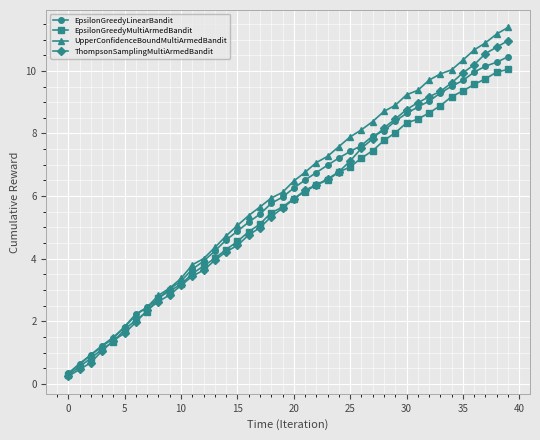

Which series has the largest range (max minus min)?

UpperConfidenceBoundMultiArmedBandit